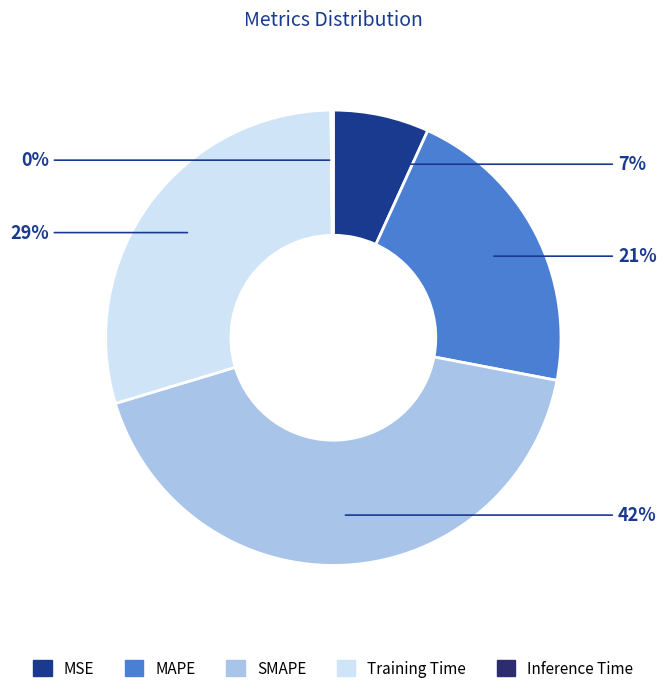

Does MSE represent more than half of the total?

No